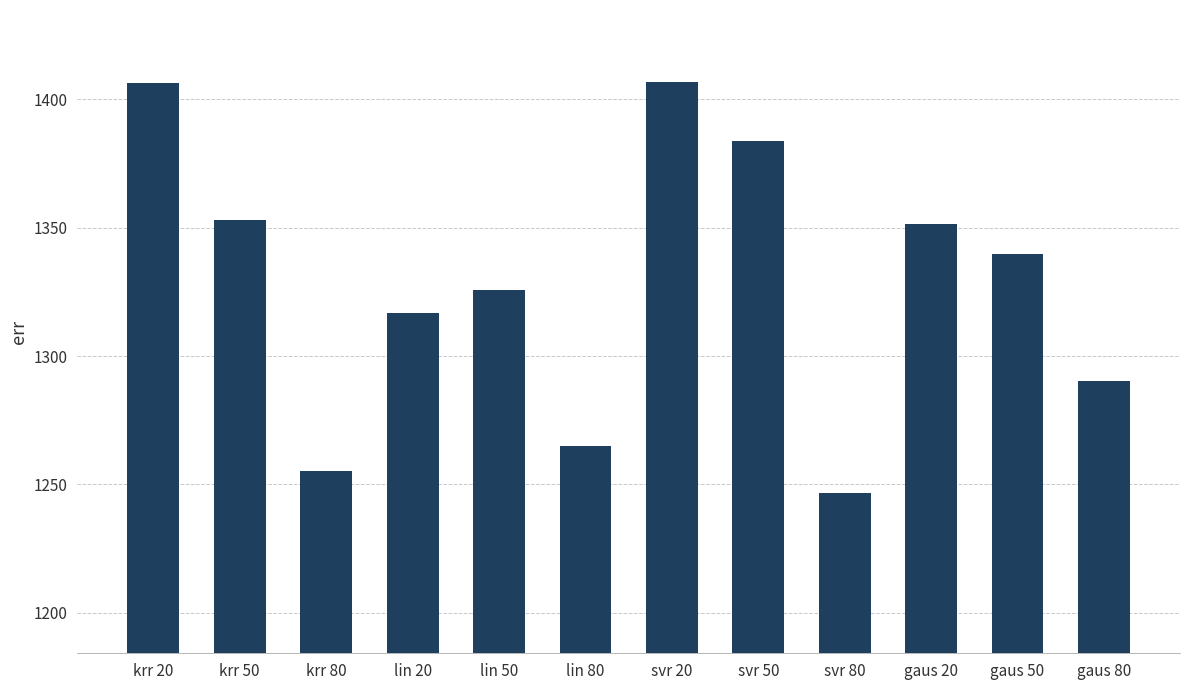

The value at svr 50 is 1383.6. True or false?

True